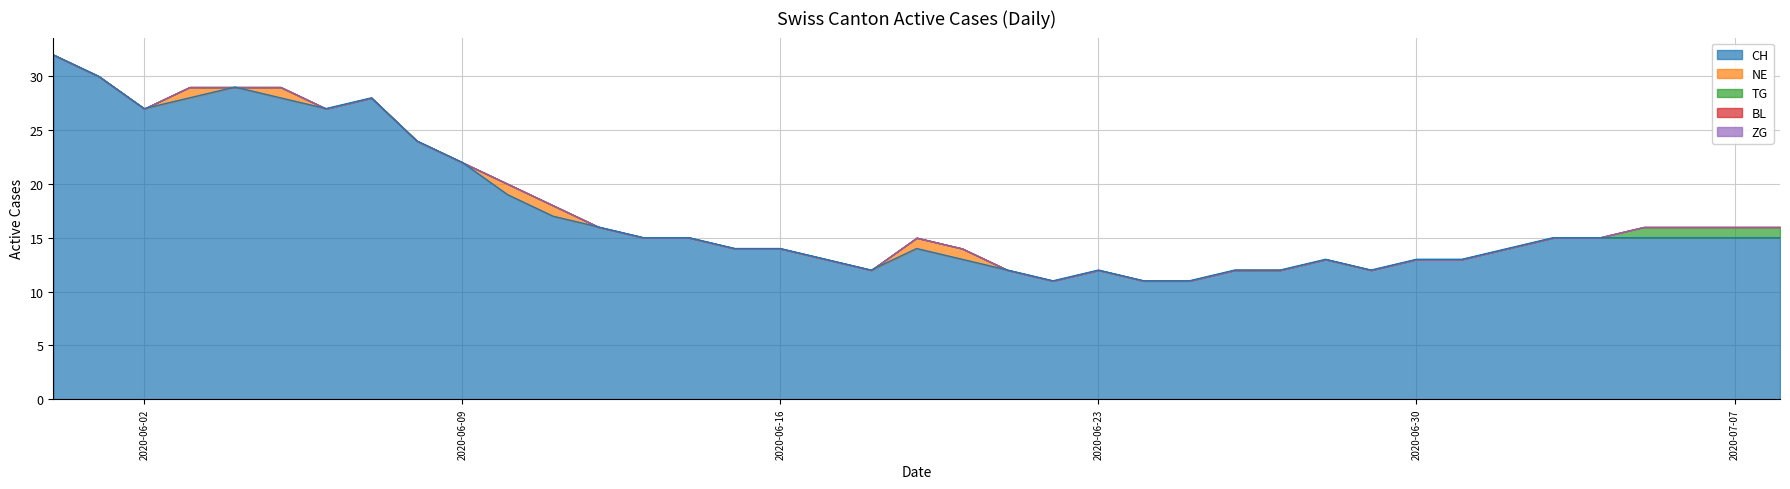

At which category is the sum across all series the highest?

2020-05-31